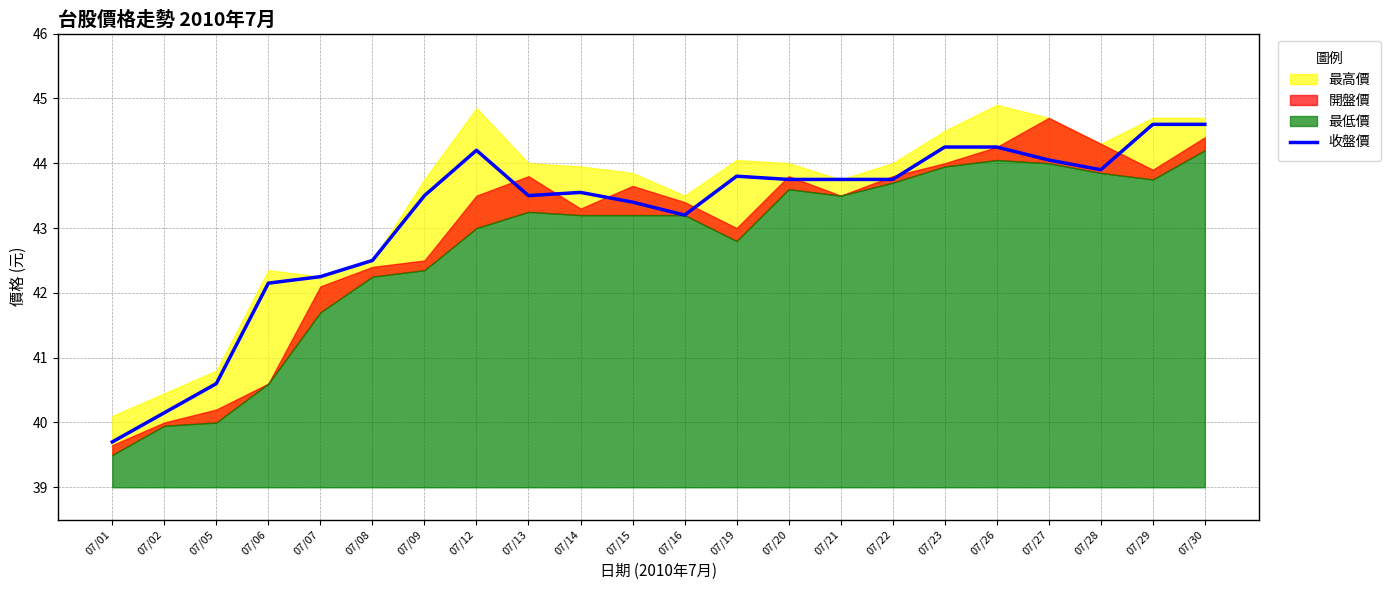

Which category has the lowest value across all series?

07/01